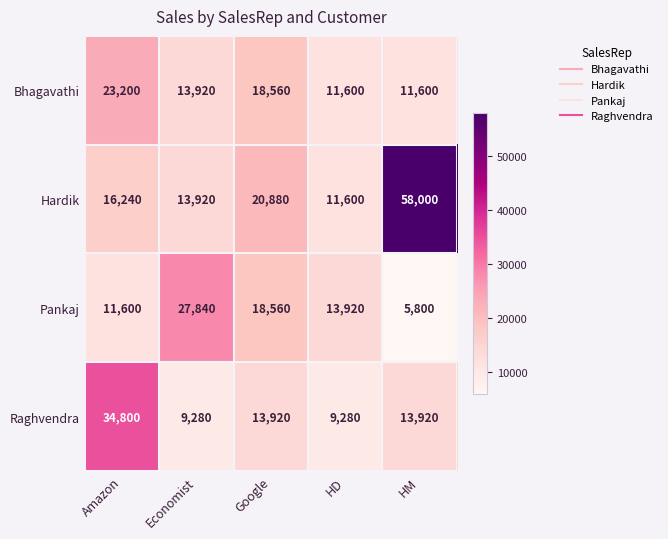

What is the sum of the Hardik values at HD and Amazon?

27840